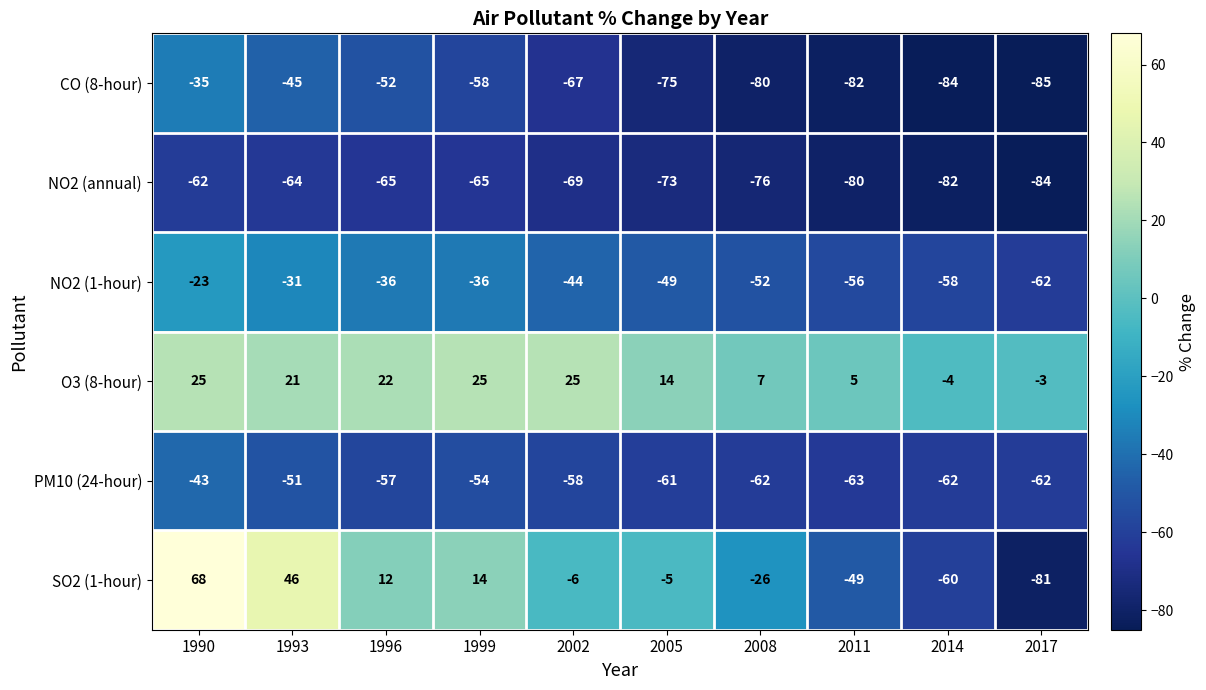

What is the total value across all series at 2002?

-219